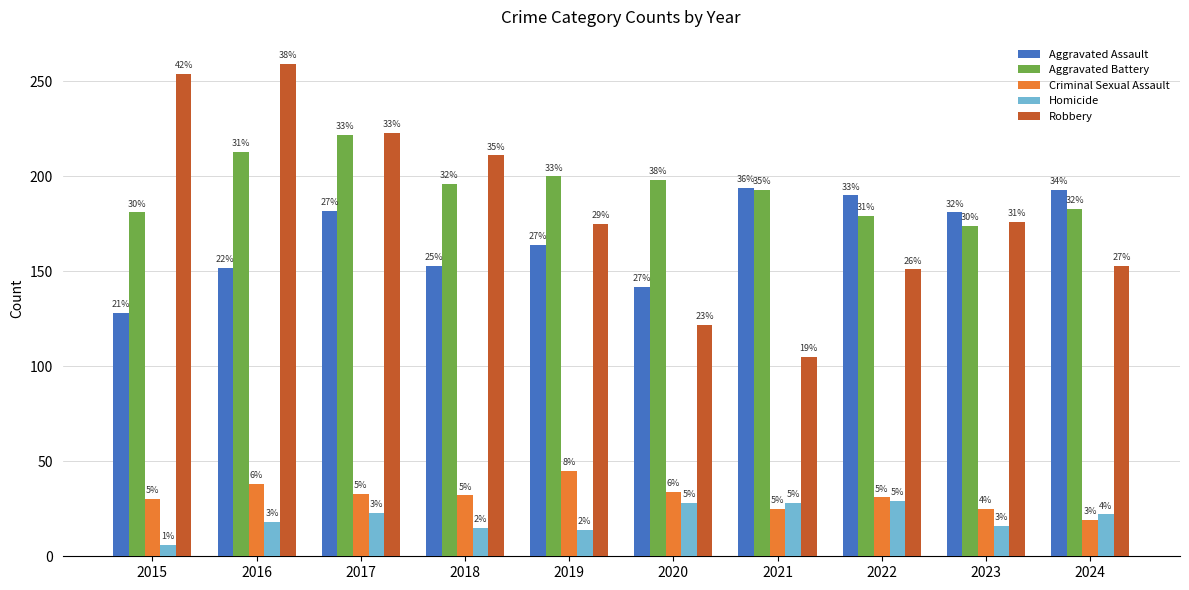

What is the total value across all series at 2018?

607